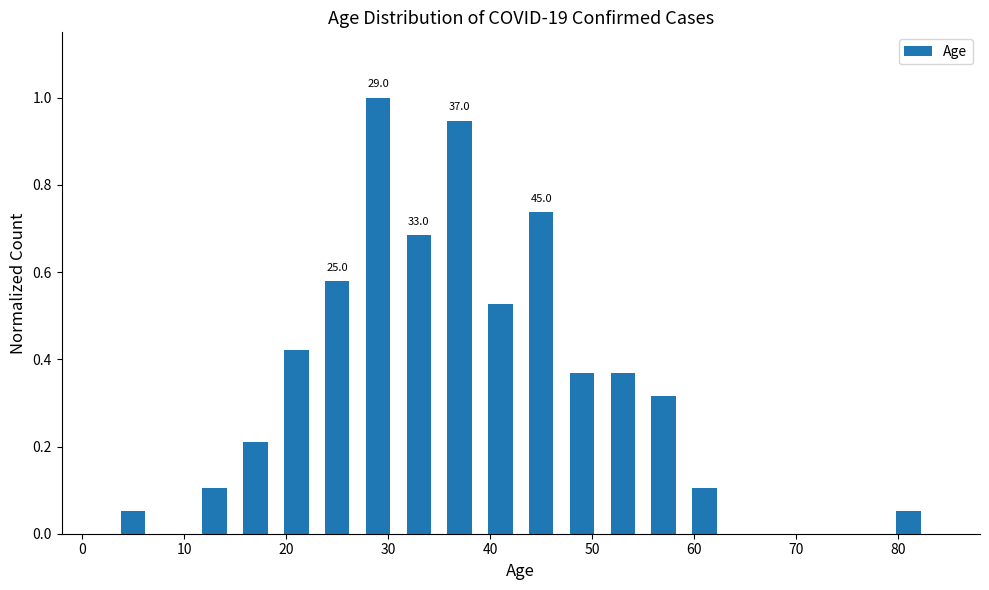

Which range on the x-axis has the tallest bar?

27 to 31